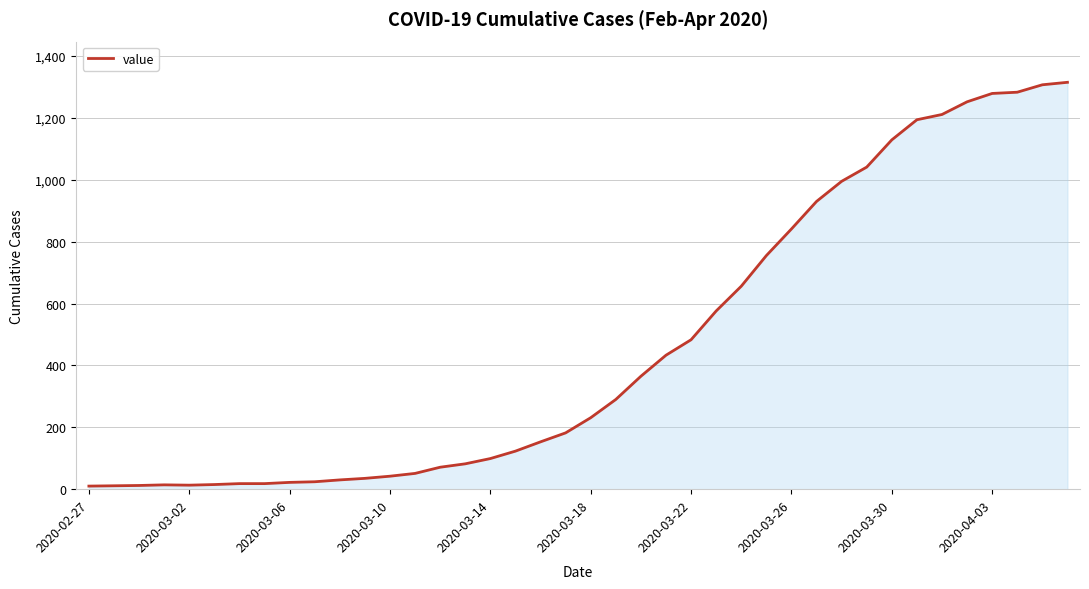

What is the greatest value displayed?

1315